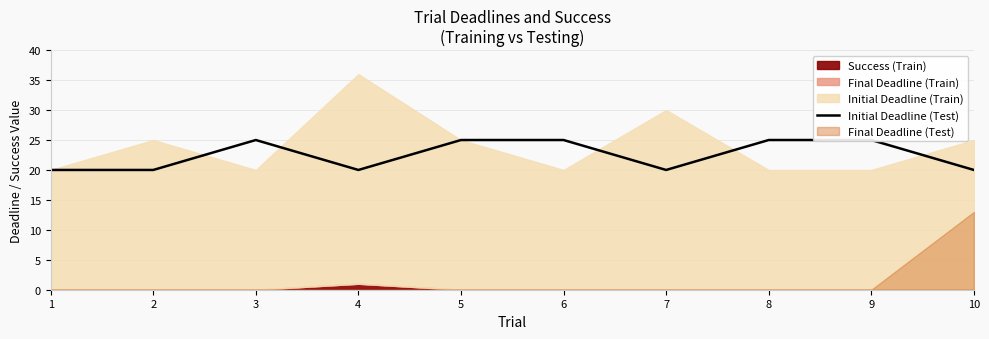

What is the value of the 2nd point from the left?

20